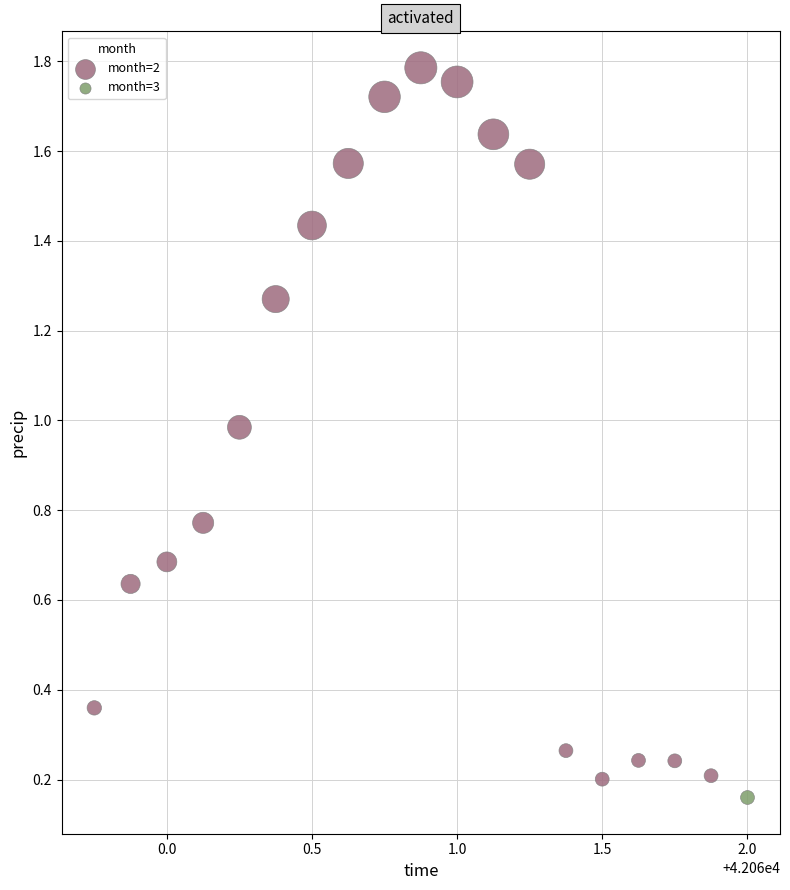

What are all the series names shown in the legend?

month=2, month=3